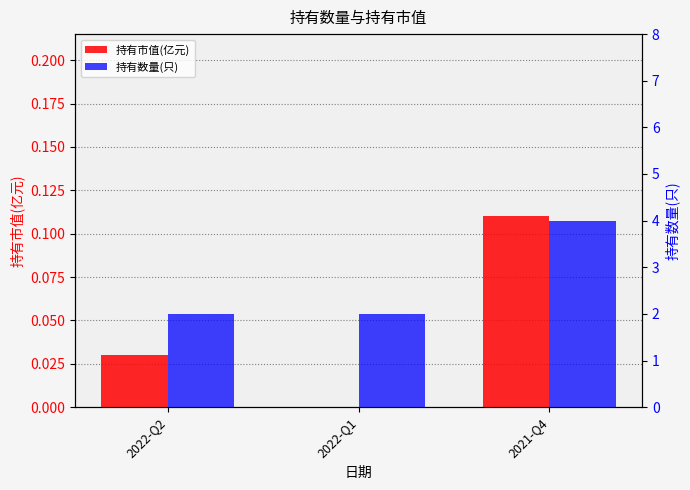

The 持有数量(只) series shows 0.6 at 2022-Q1. True or false?

False